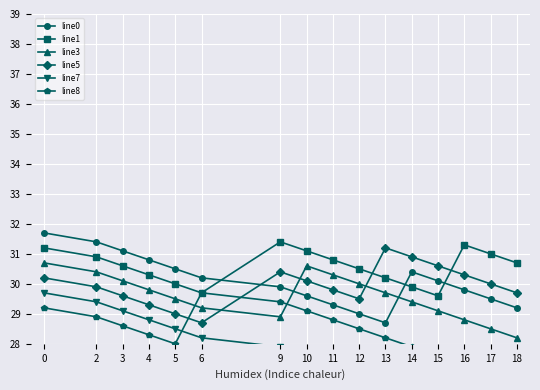

What is the value of the line3 point at the 1st from the left?

30.7